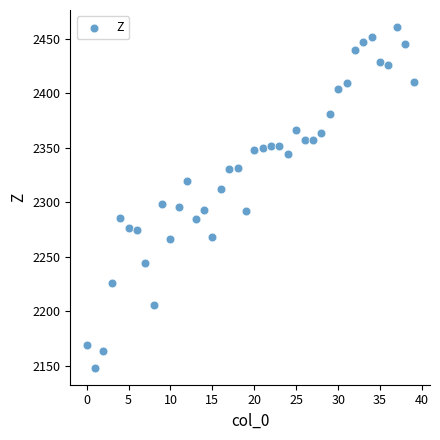

What is the range of Y values (max minus min)?

312.2